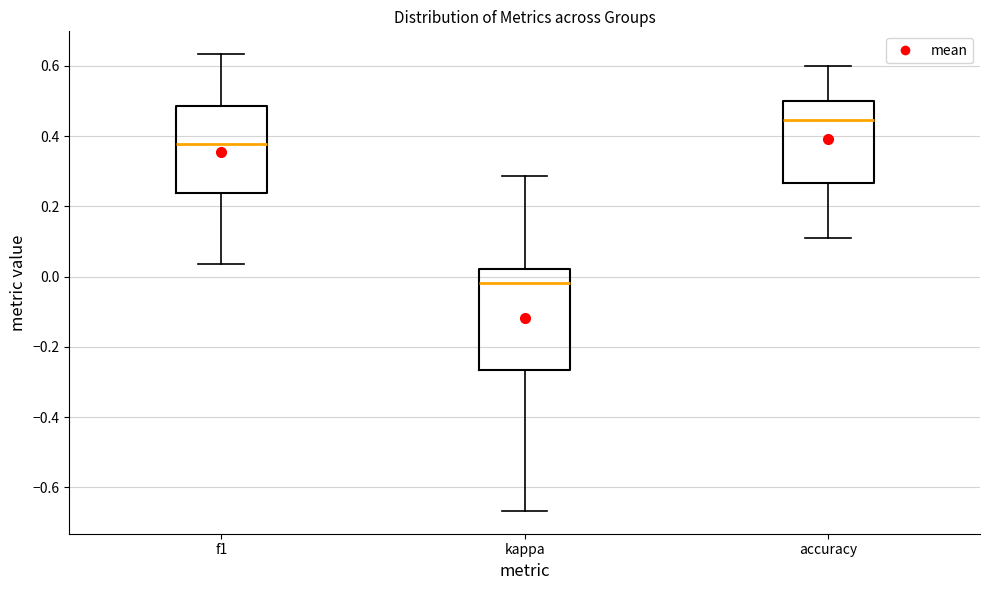

Which box has the highest median line?

accuracy